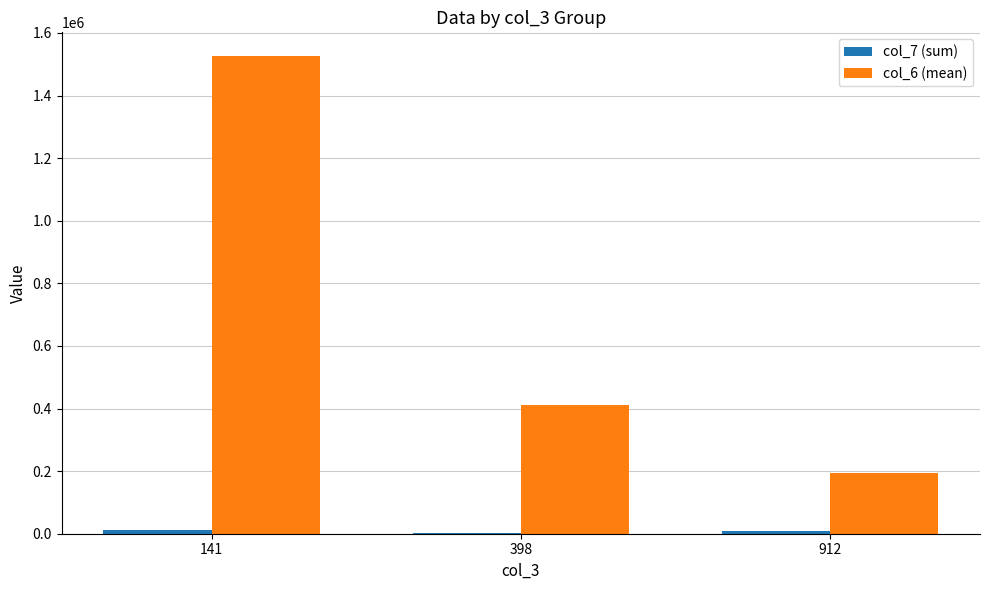

What is the maximum value shown in the chart?

1525680